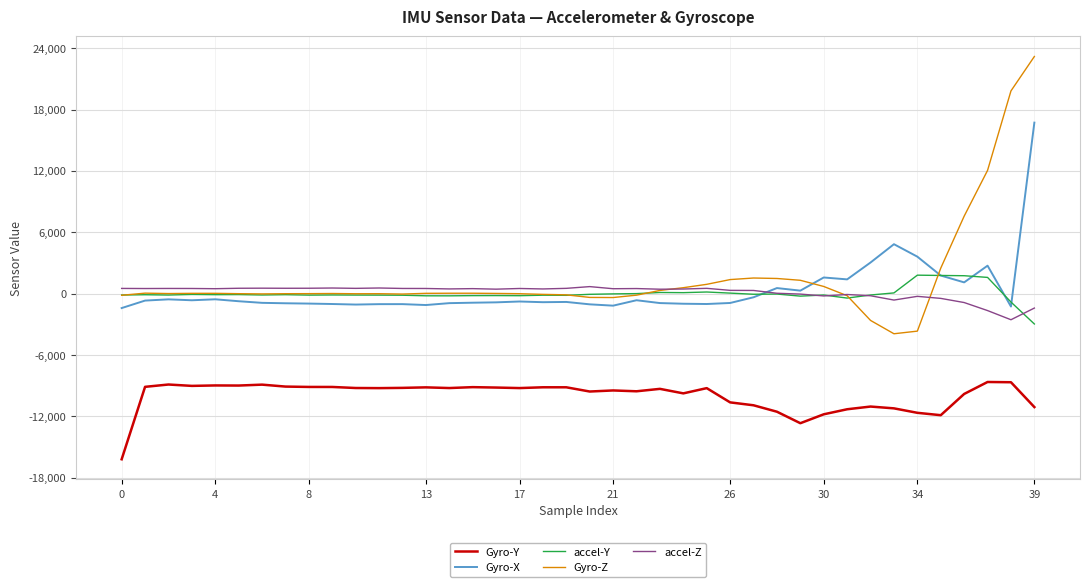

What is the maximum value for Gyro-Y?

-8641